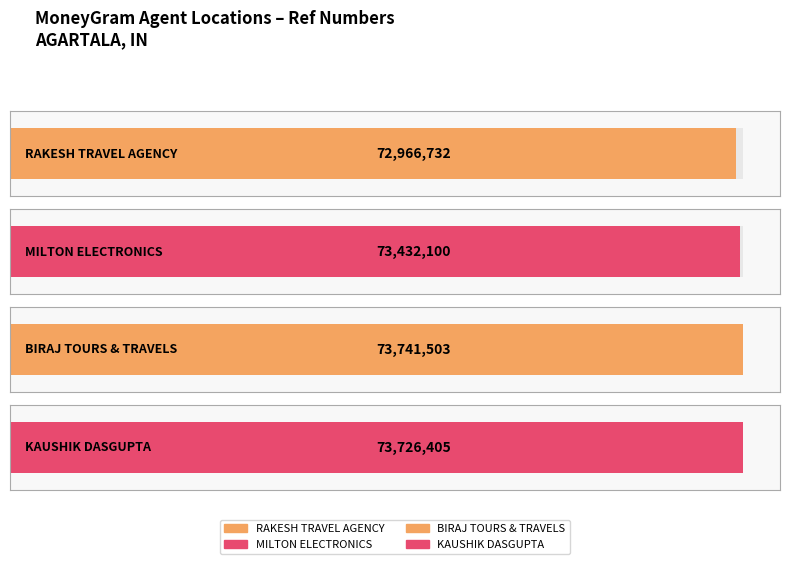

Reading right to left, transcribe all the data shown in this chart.

KAUSHIK DASGUPTA=73726405	BIRAJ TOURS & TRAVELS=73741503	MILTON ELECTRONICS=73432100	RAKESH TRAVEL AGENCY=72966732